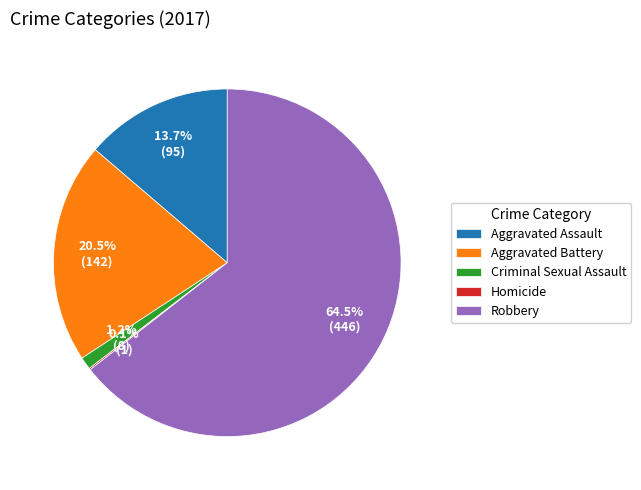

Which slice is the largest?

Robbery